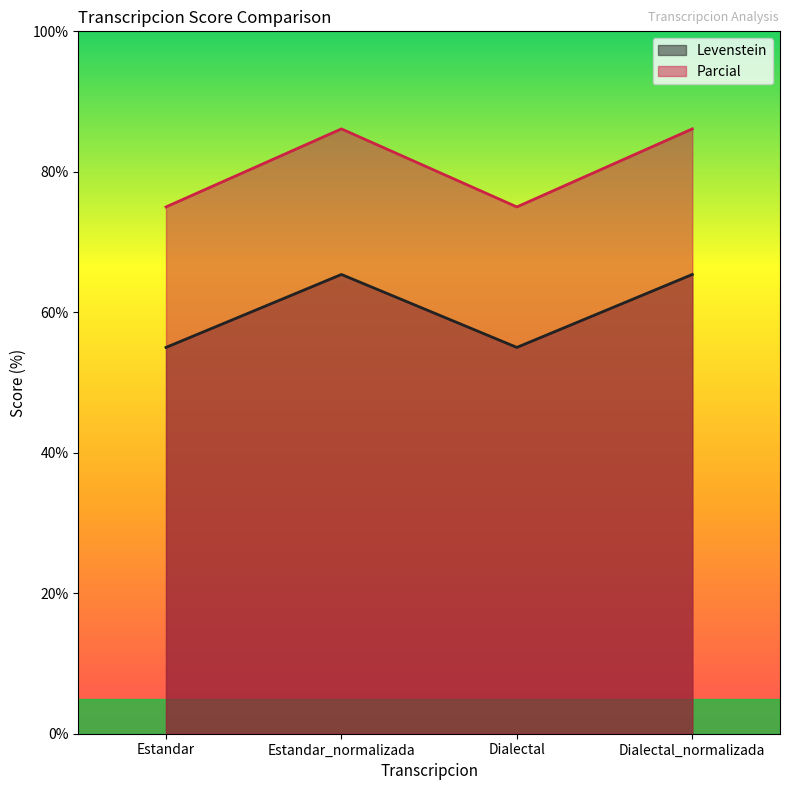

Between Estandar and Estandar_normalizada, which is larger?

Estandar_normalizada